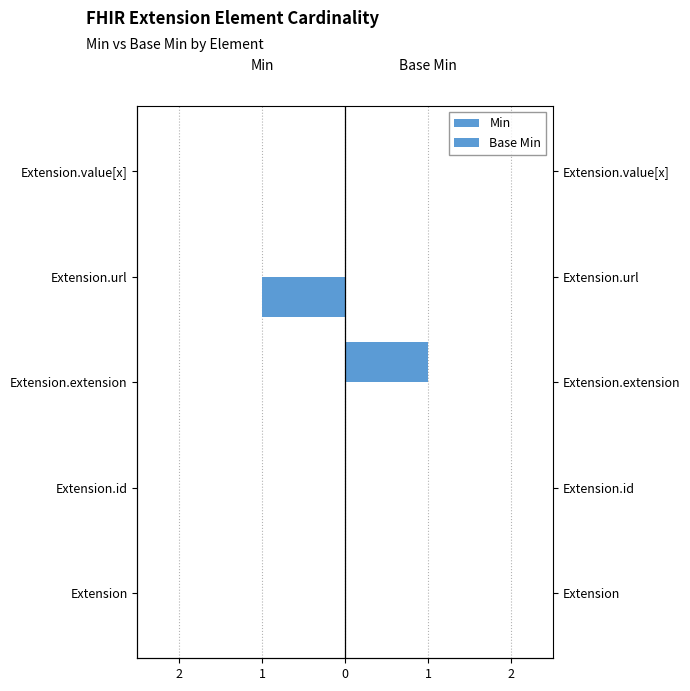

How many bars are there in total?

10